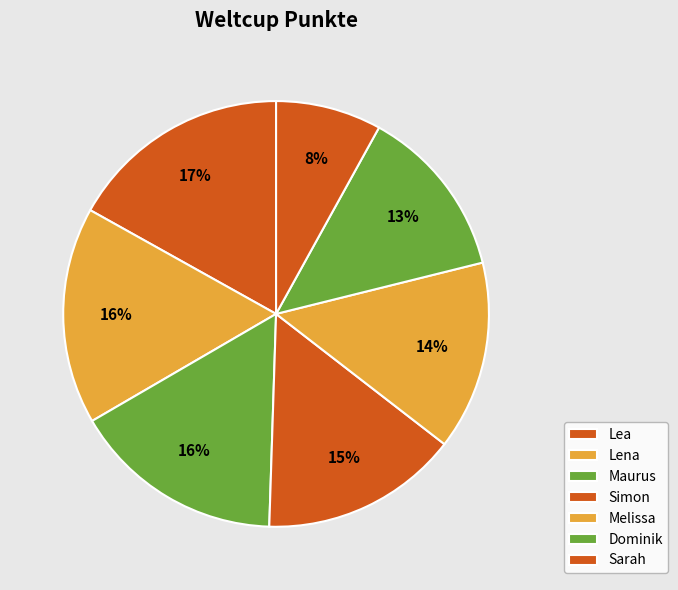

What is the total percentage of Melissa and Dominik?

27.4%